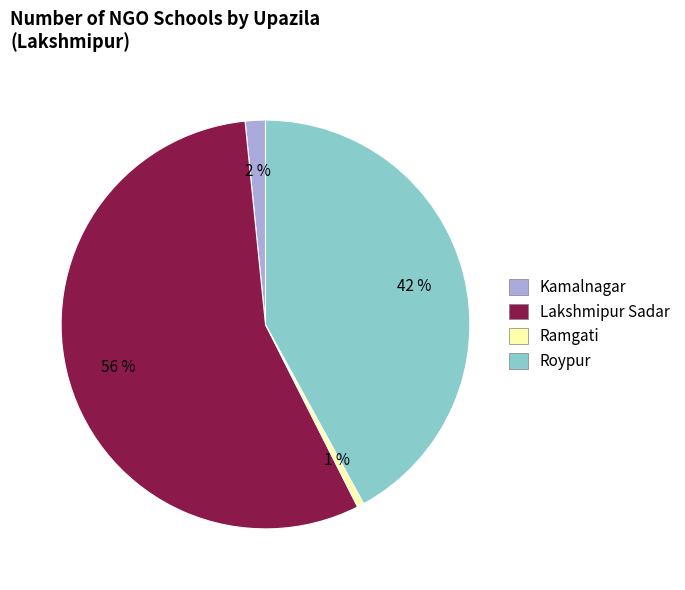

Between Lakshmipur Sadar and Kamalnagar, which is larger?

Lakshmipur Sadar